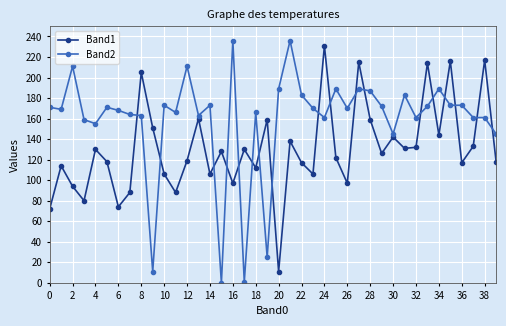

Rank the series by their average value, from highest to lowest.

Band2, Band1